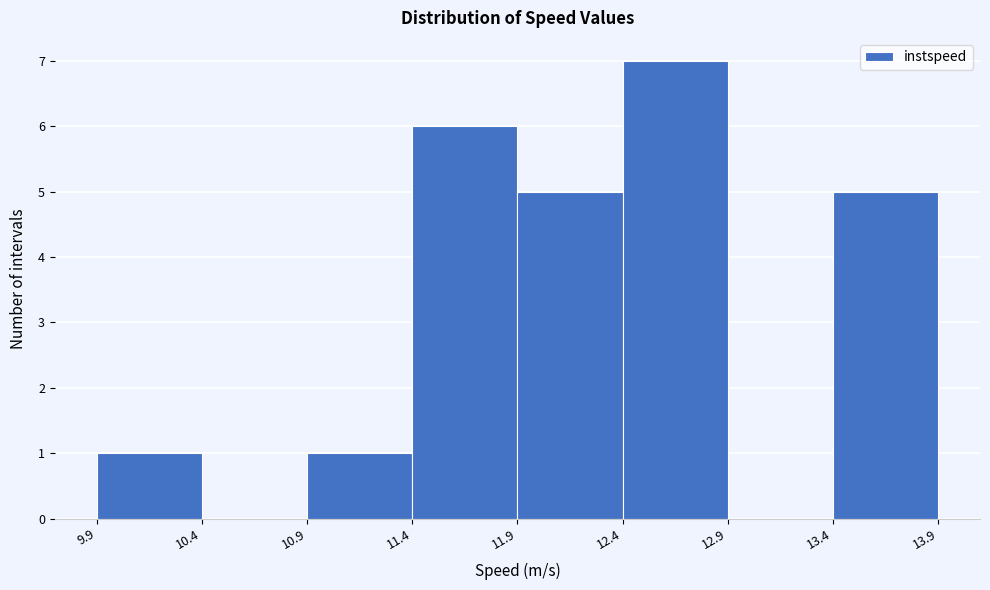

How tall is the bar that spans 9.9 to 10.4 on the x-axis? The values are not printed on the chart, so give them approximately, as read against the axis.

1